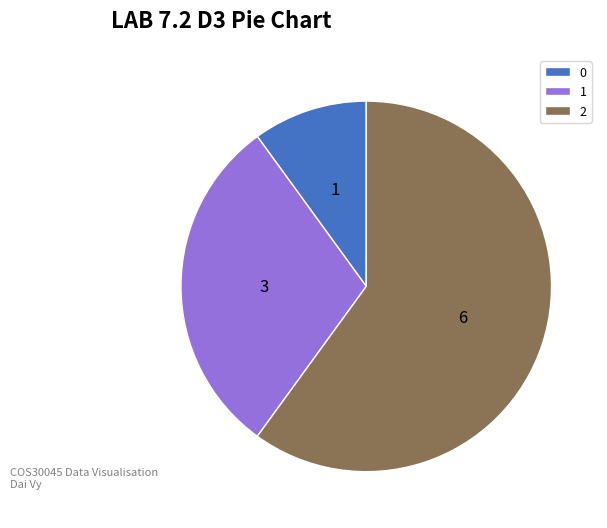

Between 0 and 2, which is larger?

2